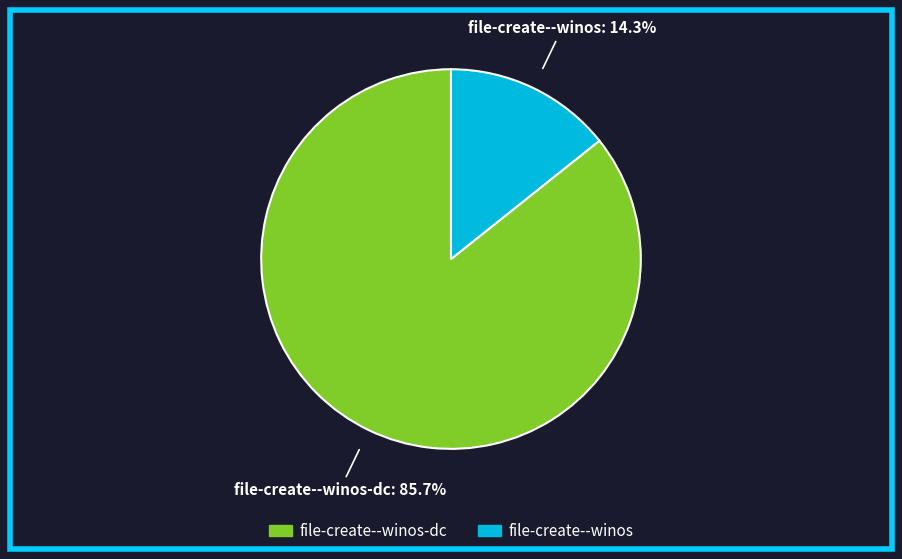

Combined, do file-create--winos and file-create--winos-dc account for over 50%?

Yes